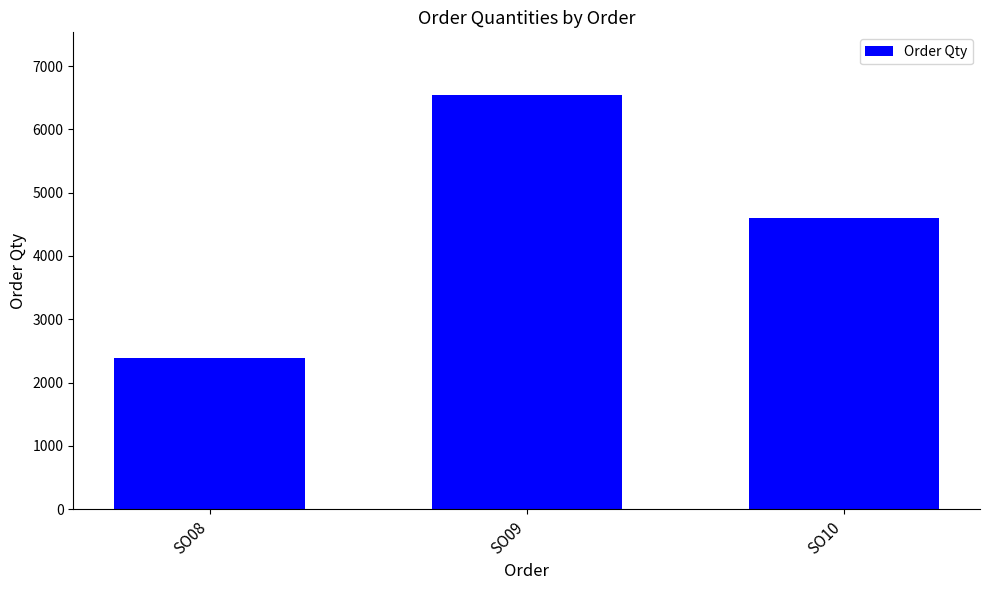

What is the value of the 3rd bar from the left?

4600